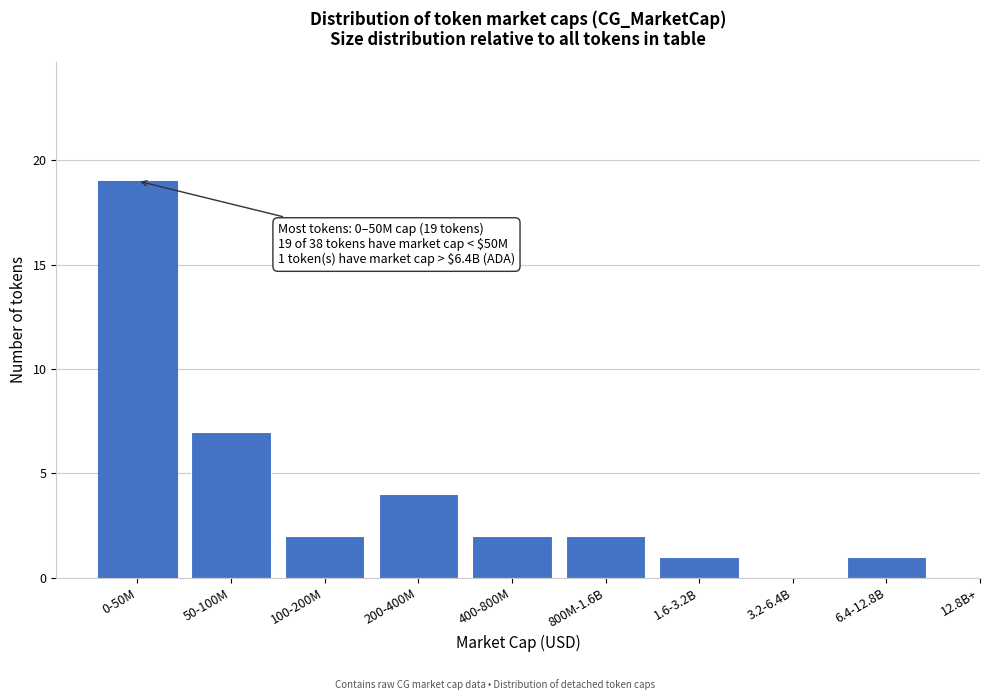

Reading left to right, what are all the values shown in this chart?

0-50M=19	50-100M=7	100-200M=2	200-400M=4	400-800M=2	800M-1.6B=2	1.6-3.2B=1	3.2-6.4B=0	6.4-12.8B=1